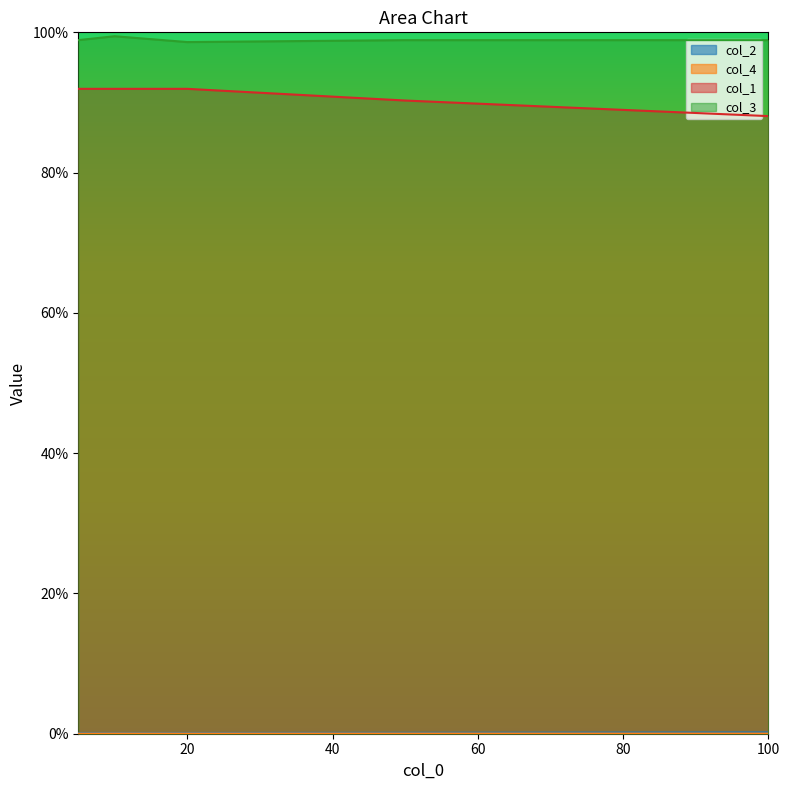

Does the chart display data point markers on the line(s)?

No